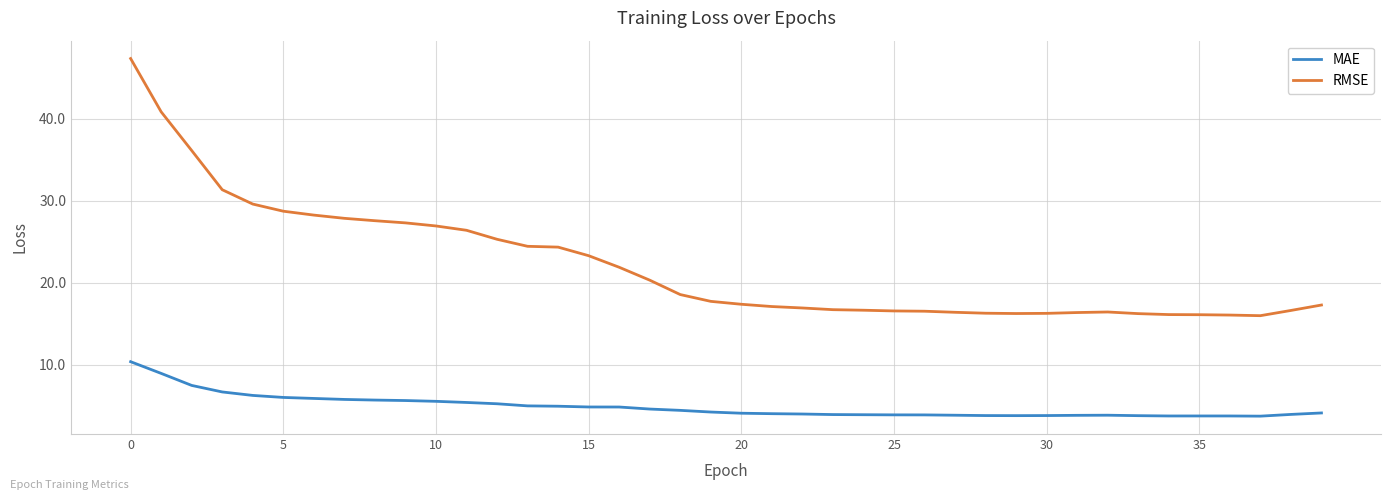

What is the highest value of the MAE series?

10.4